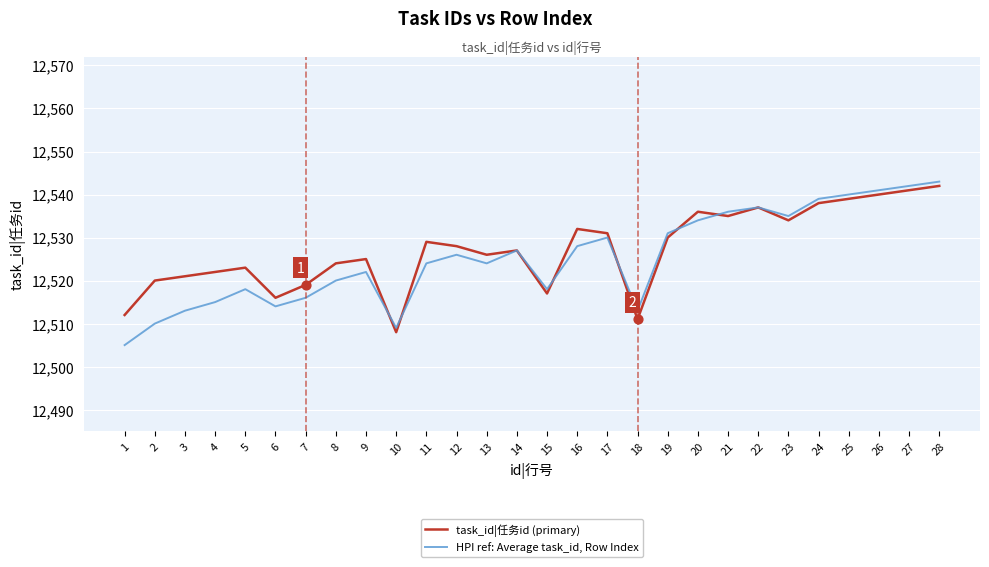

What is the total value across all series at 18?

25024